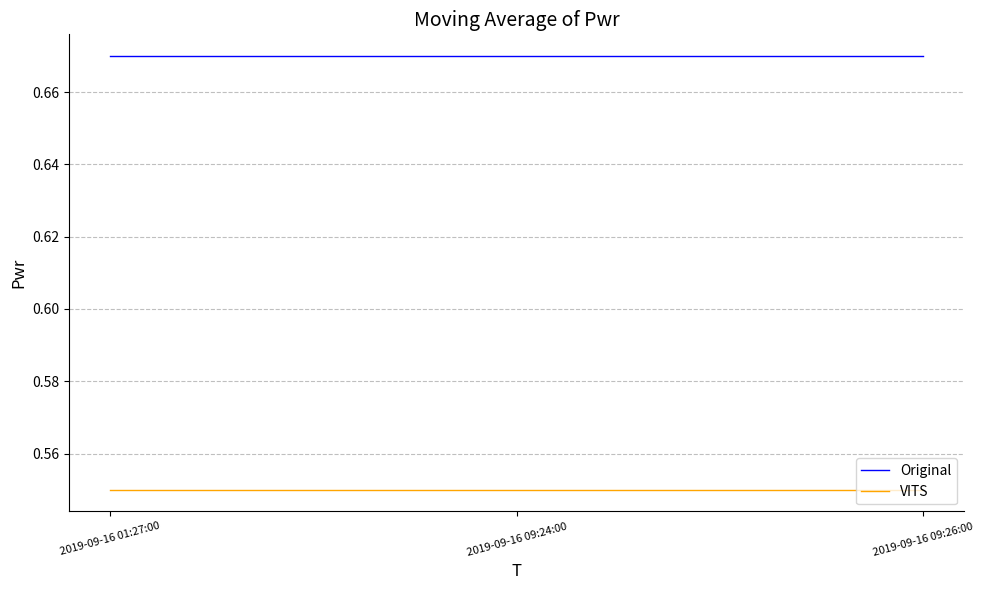

The VITS series shows 0.9 at 2019-09-16 09:26:00. True or false?

False